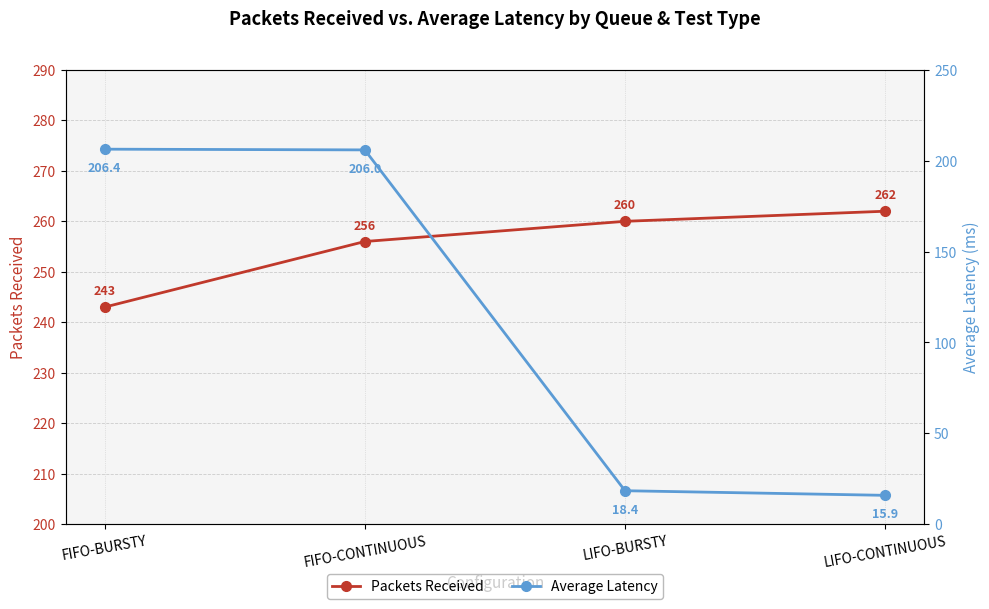

Between LIFO-CONTINUOUS and FIFO-CONTINUOUS, which is larger?

LIFO-CONTINUOUS